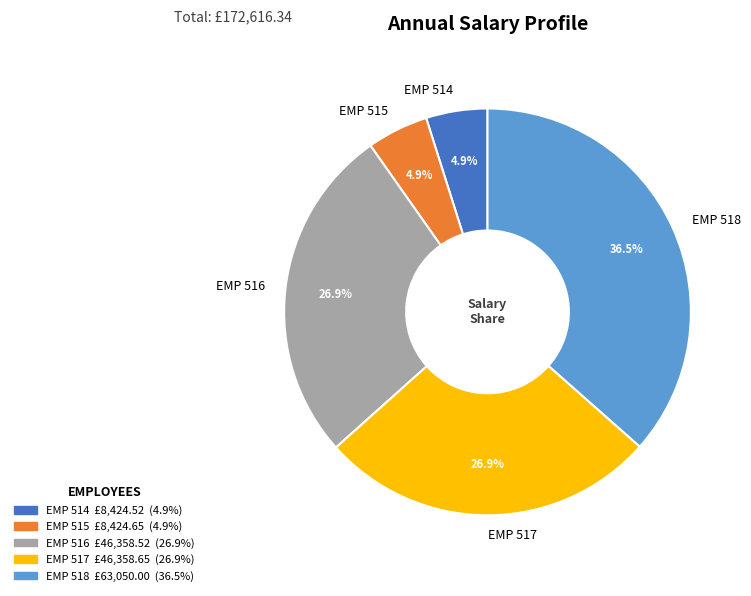

Does EMP 518 account for over 50% of the chart?

No